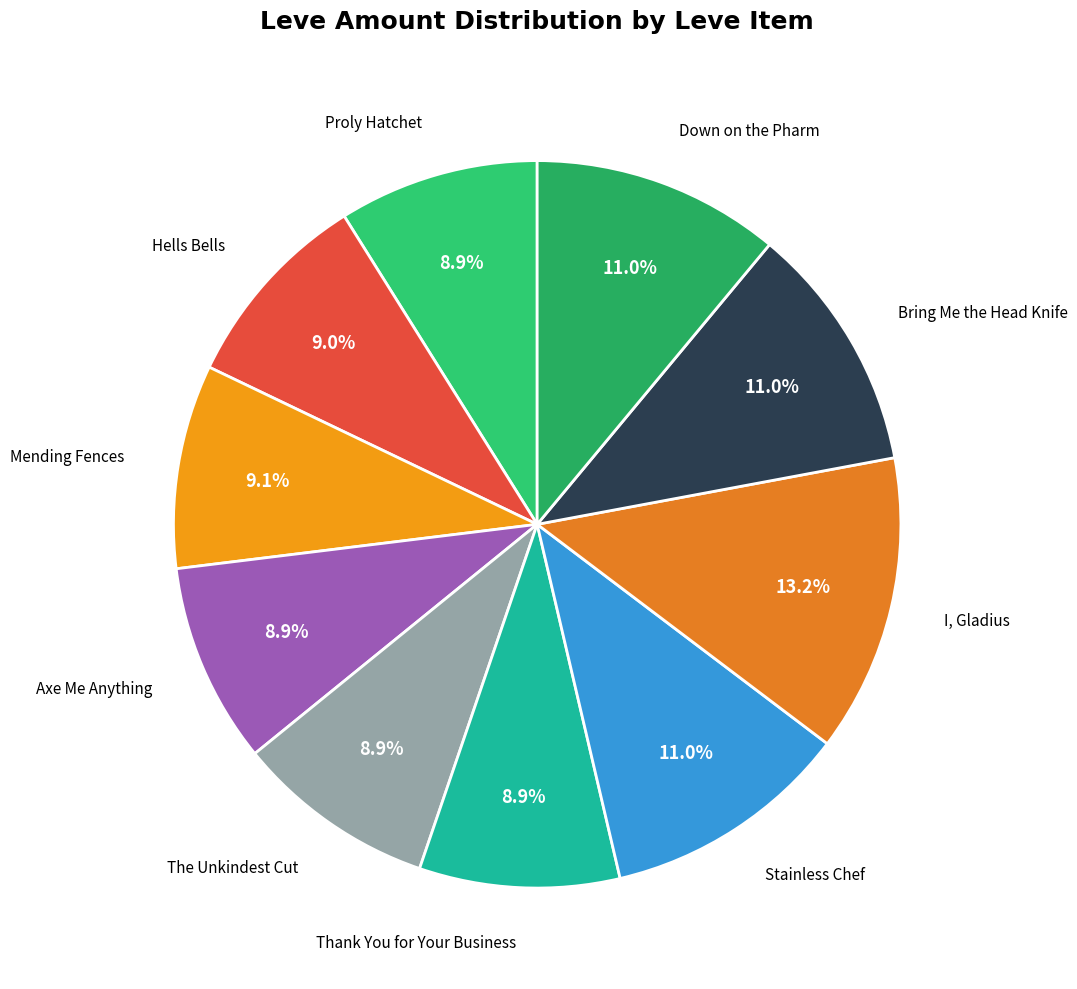

How many slices are in this pie chart?

10